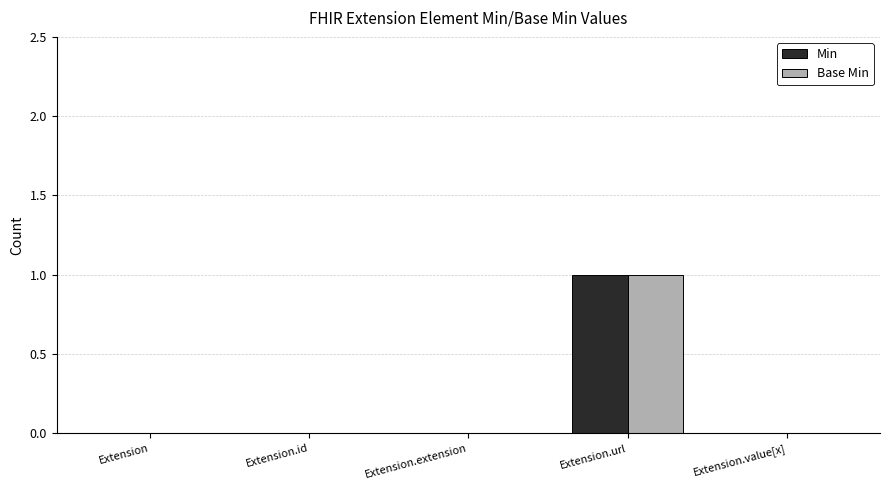

At which category is the sum across all series the highest?

Extension.url